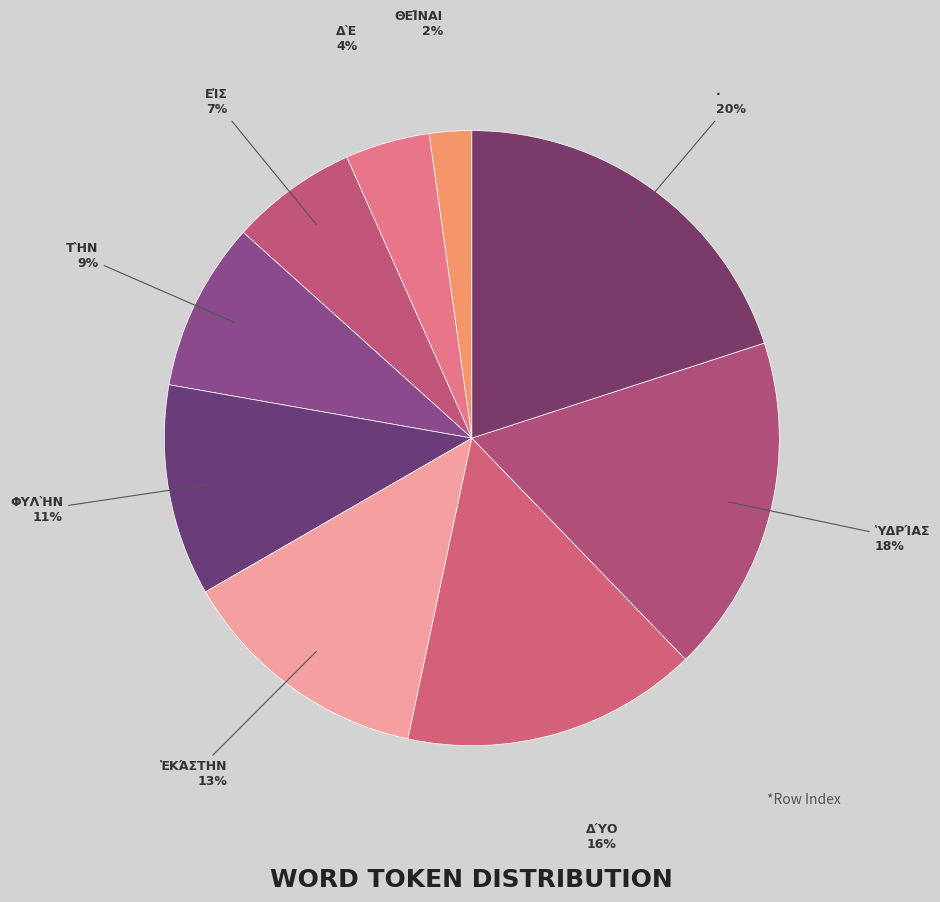

Does any single category account for the majority?

No